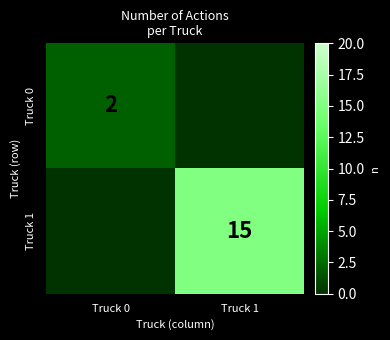

Is the value of Truck 1 at Truck 1 greater than the value of Truck 0 at Truck 0?

Yes